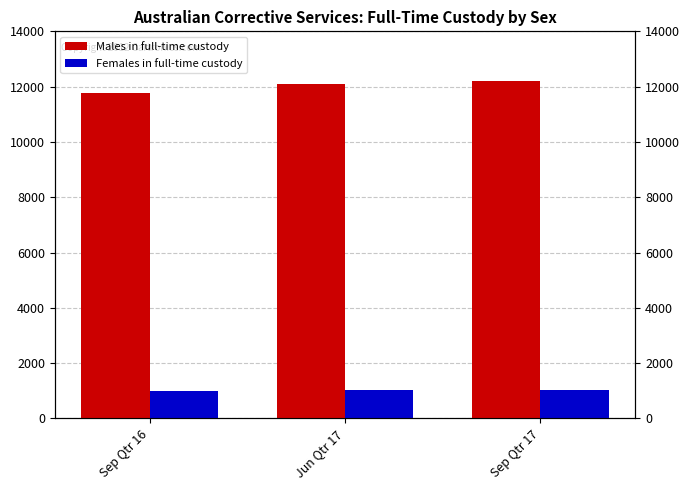

What is the sum of all Males in full-time custody values?

36073